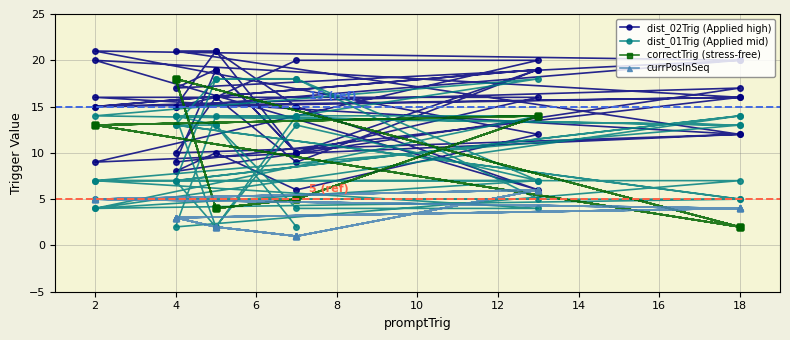

How many distinct data groups are displayed?

4